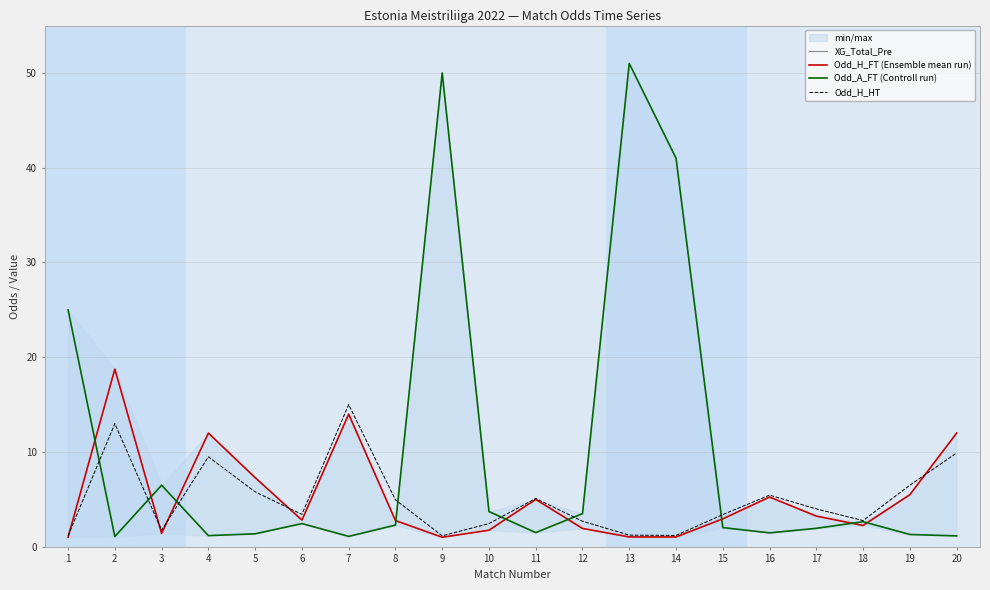

What is the difference between the Odd_A_FT (Controll run) values at 10 and 7?

2.6